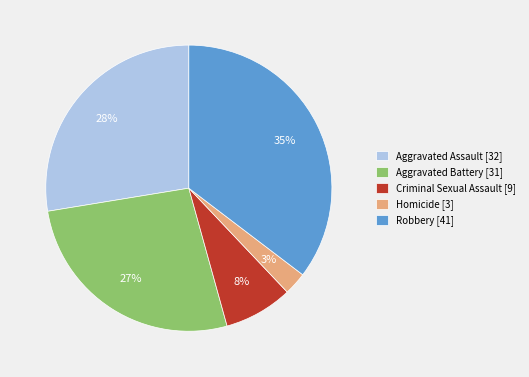

Is it true that Aggravated Assault is 28% of the pie?

True